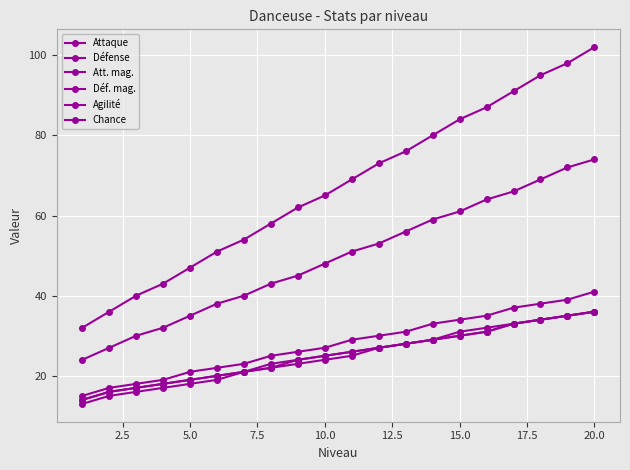

True or false: Défense has more than 0 points higher than both neighbors.

False